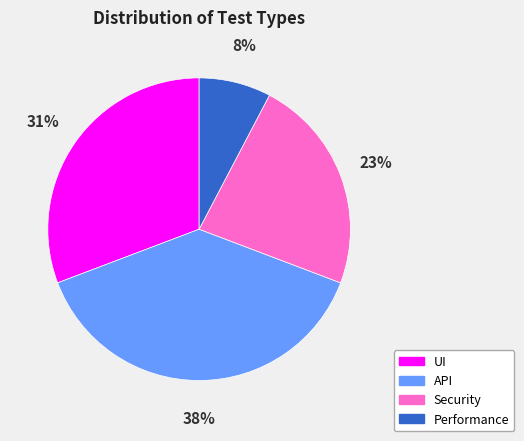

The Security slice represents 35% of the pie. True or false?

False